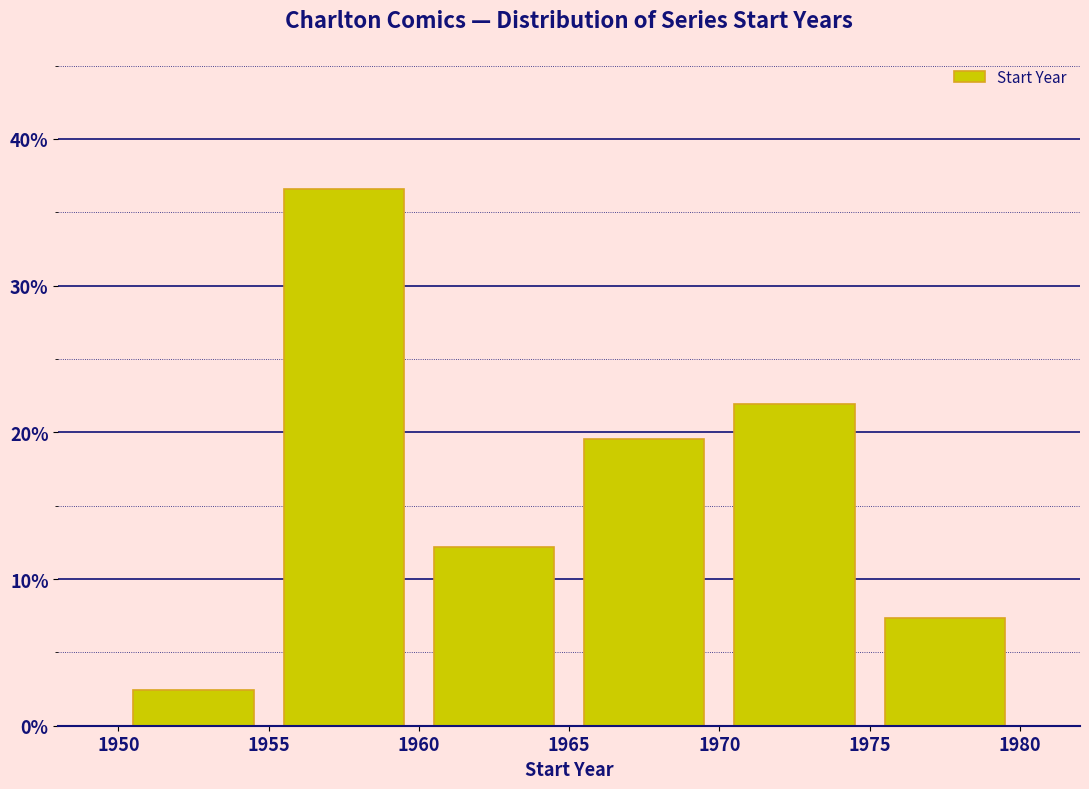

Which range on the x-axis has the tallest bar?

1955 to 1960